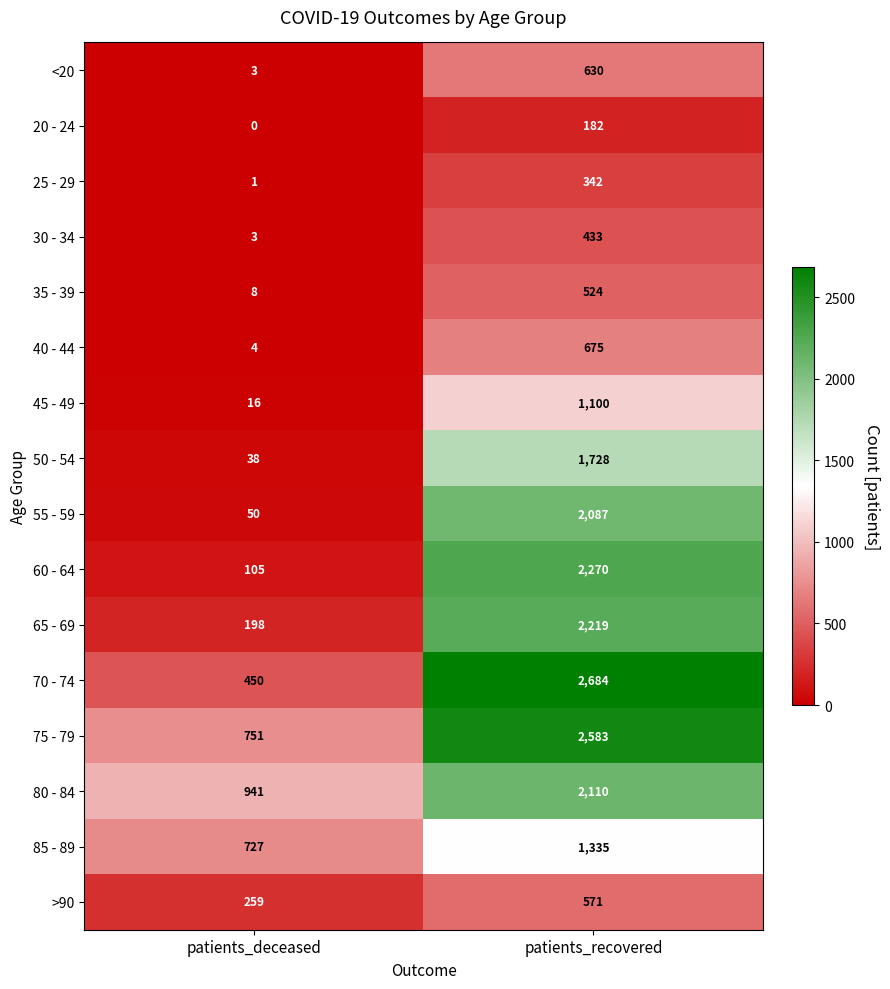

At which category is the sum across all series the highest?

patients_recovered